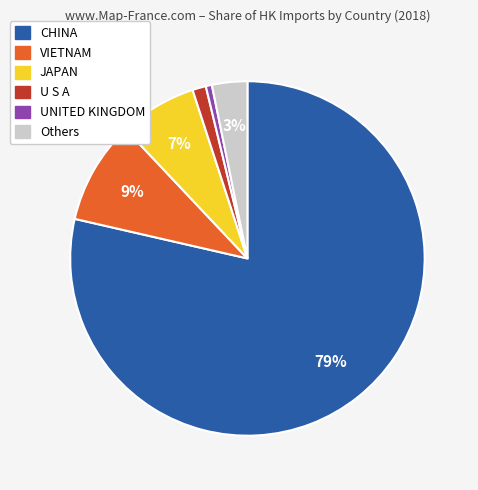

Is it true that UNITED KINGDOM is 1% of the pie?

True